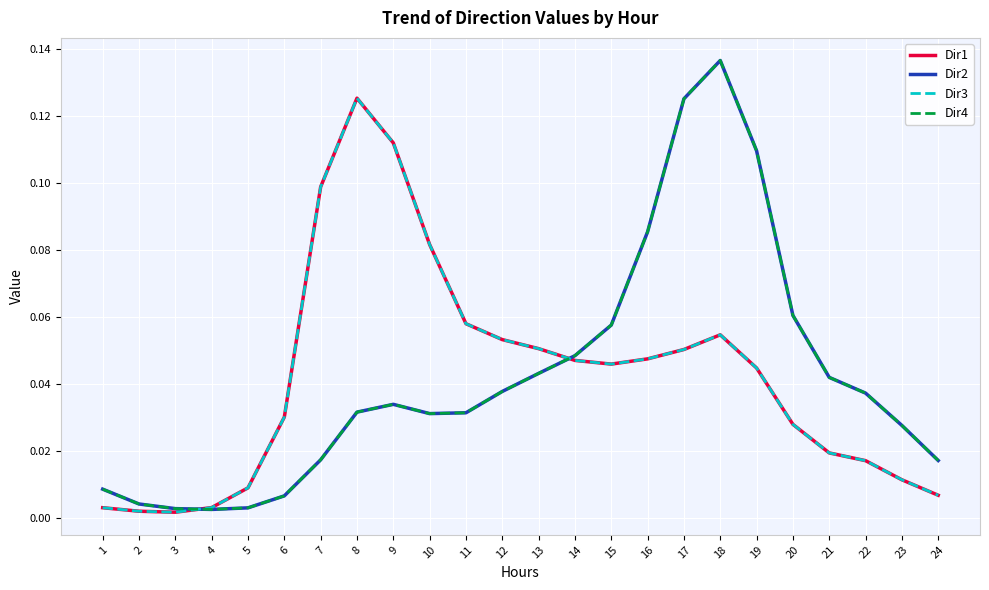

Is the value of Dir3 at 4 greater than the value of Dir4 at 17?

No